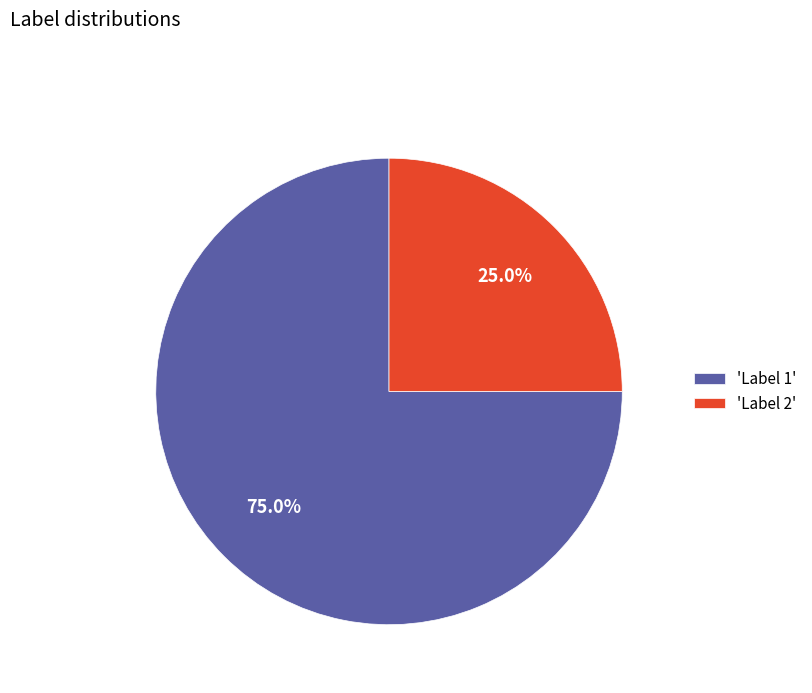

Which slice is the largest?

'Label 1'